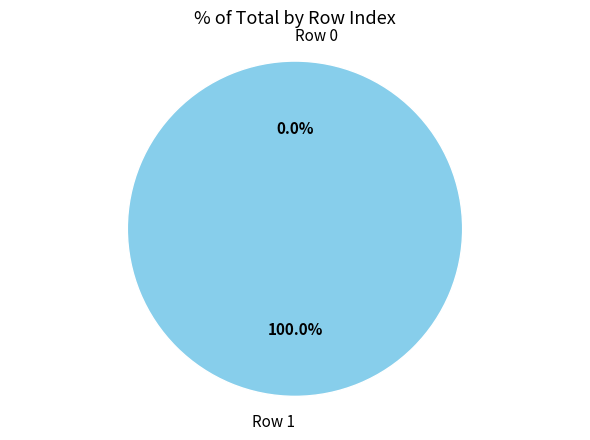

Rank the categories by value from lowest to highest.

Row 0, Row 1